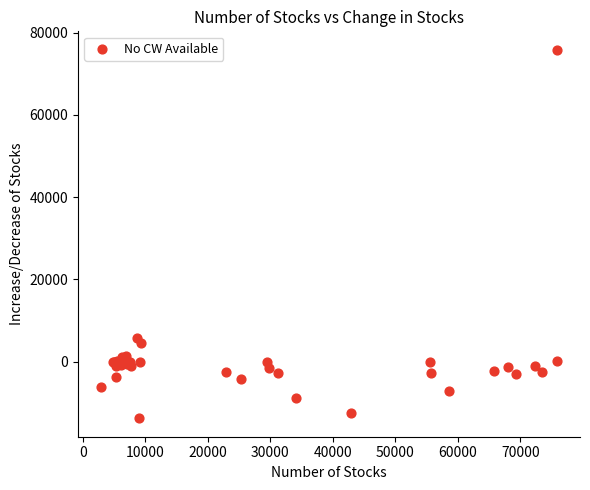

What Y value in the scatter plot is closest to 31011?

5786.5